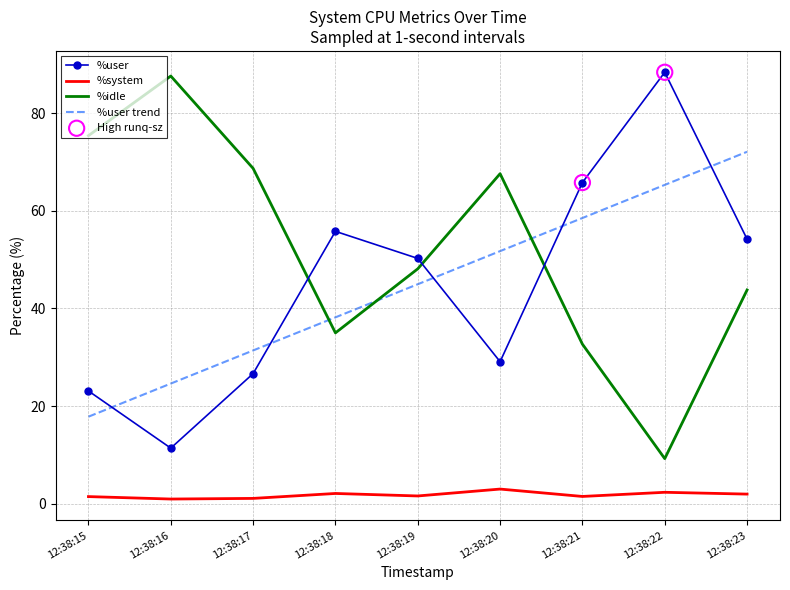

True or false: %idle and %user trend cross at least once.

True